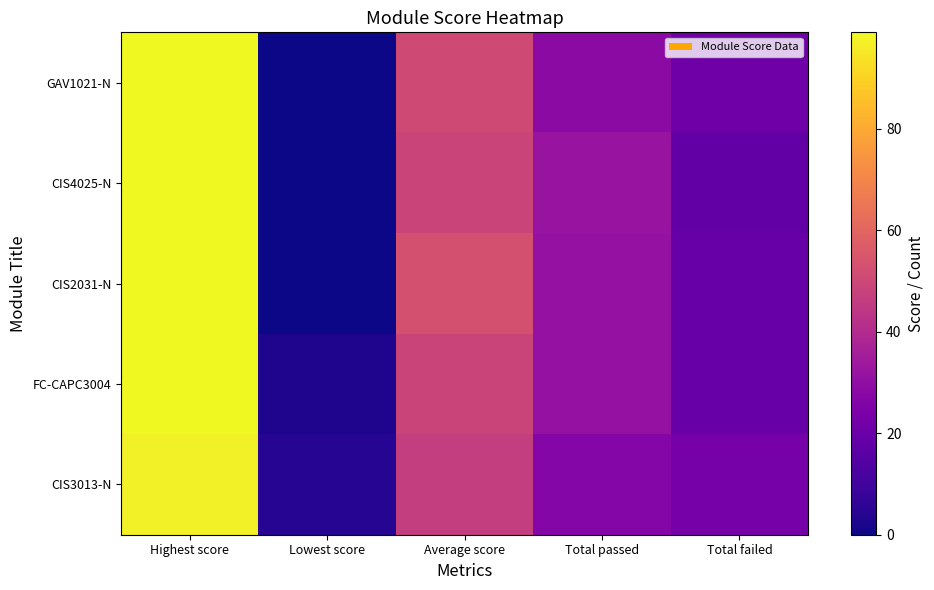

Which series has the largest total across all categories?

CIS2031-N